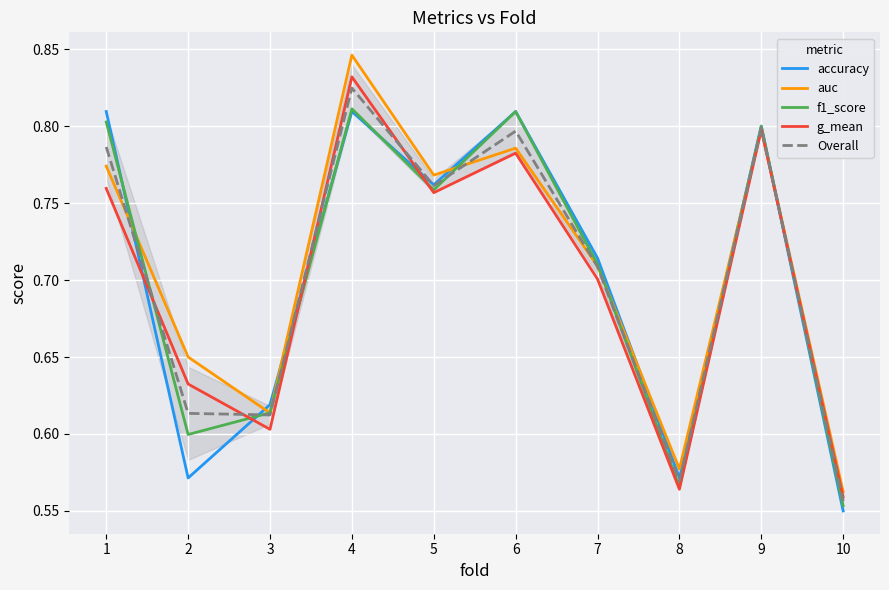

Between 4 and 10, which series saw the biggest shift?

auc